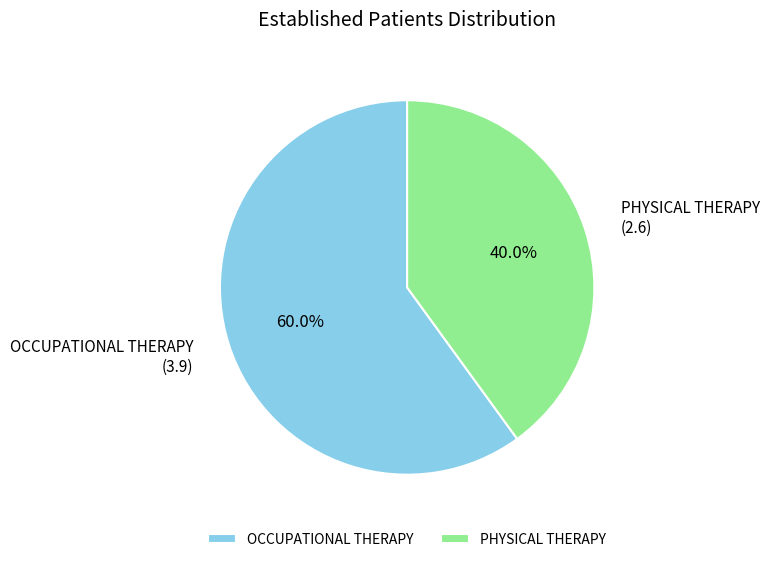

Count the number of slices in the pie.

2